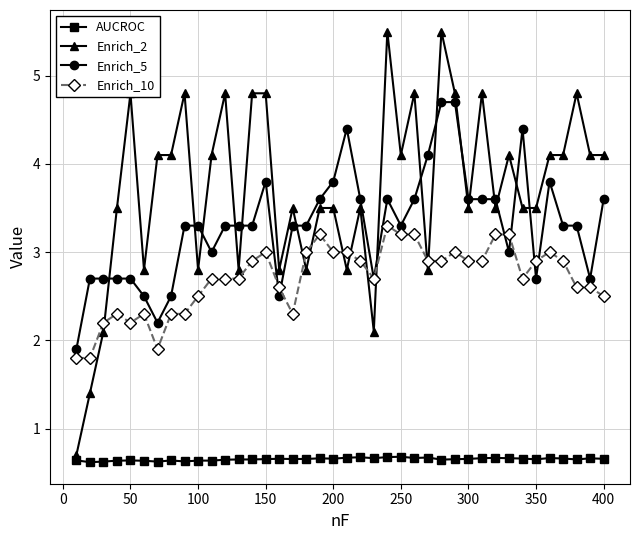

After their last crossing, which series has the higher values: Enrich_5 or Enrich_2?

Enrich_2